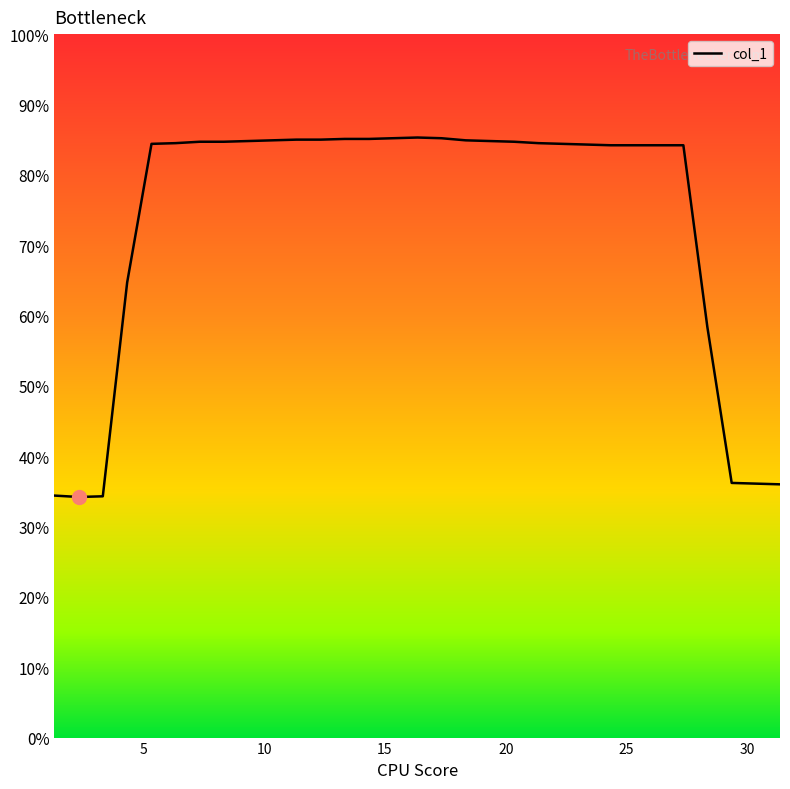

What is the greatest value displayed?

85.3